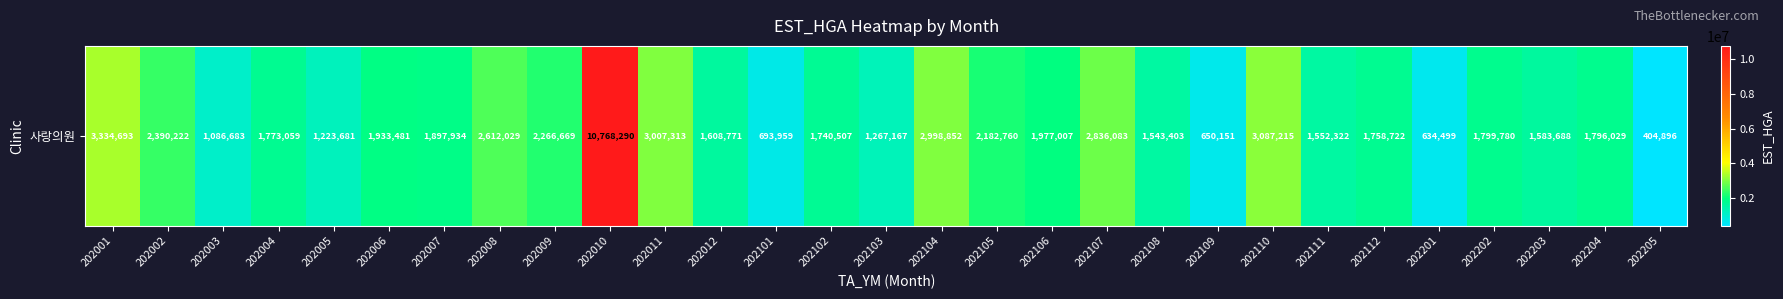

Reading left to right, transcribe all the data shown in this chart.

202001=3334693	202002=2390222	202003=1086683	202004=1773059	202005=1223681	202006=1933481	202007=1897934	202008=2612029	202009=2266669	202010=10768290	202011=3007313	202012=1608771	202101=693959	202102=1740507	202103=1267167	202104=2998852	202105=2182760	202106=1977007	202107=2836083	202108=1543403	202109=650151	202110=3087215	202111=1552322	202112=1758722	202201=634499	202202=1799780	202203=1583688	202204=1796029	202205=404896